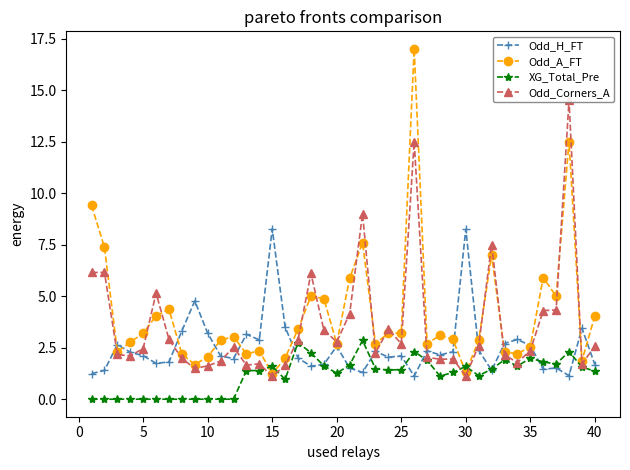

Is it true that XG_Total_Pre equals 1.4 at 25?

True